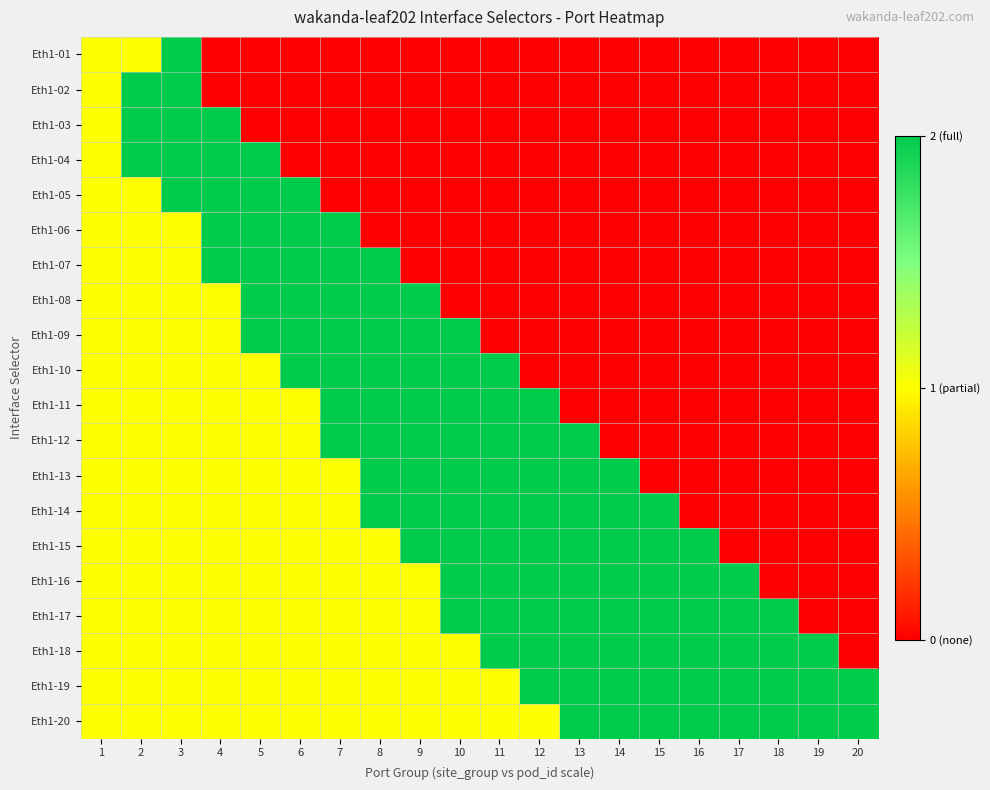

Which has a higher value, 12 or 10?

12